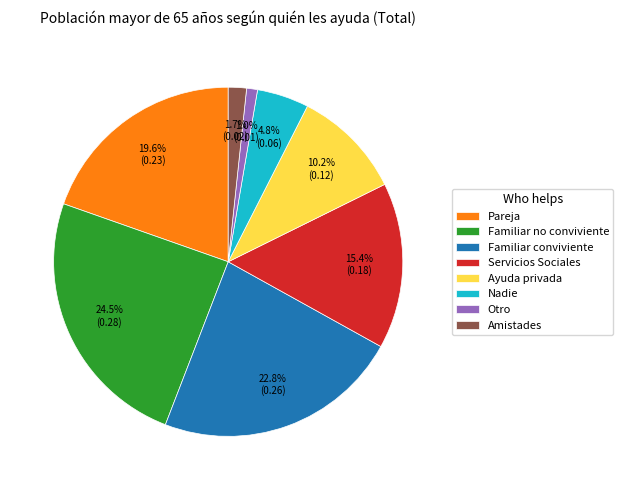

Which category has the smallest portion of the pie?

Otro